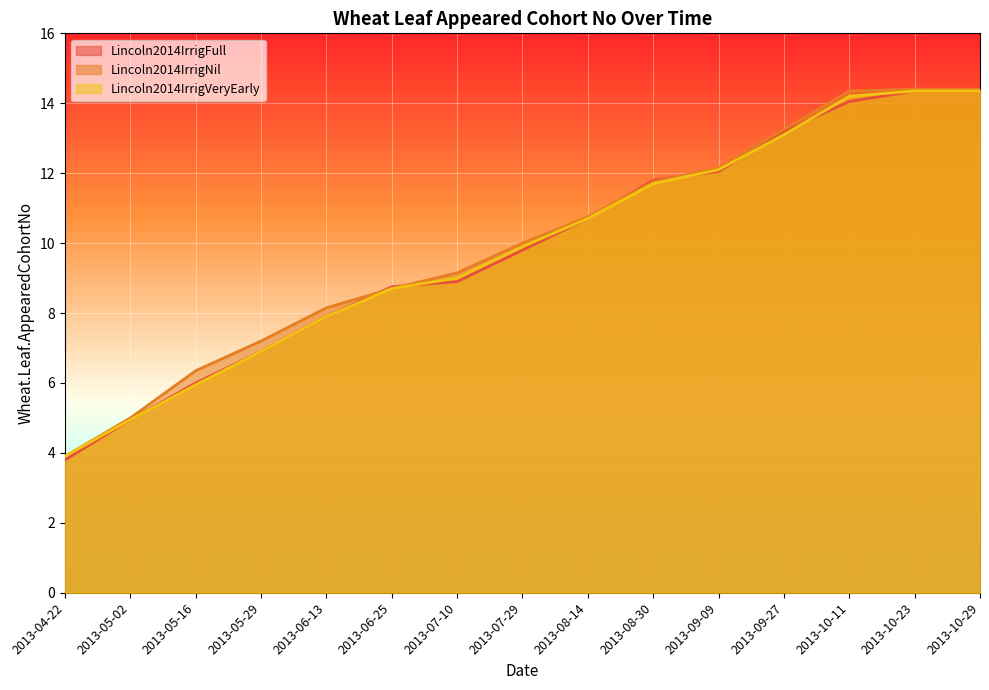

What is the difference between the second highest and minimum values in the Lincoln2014IrrigVeryEarly series?

10.4